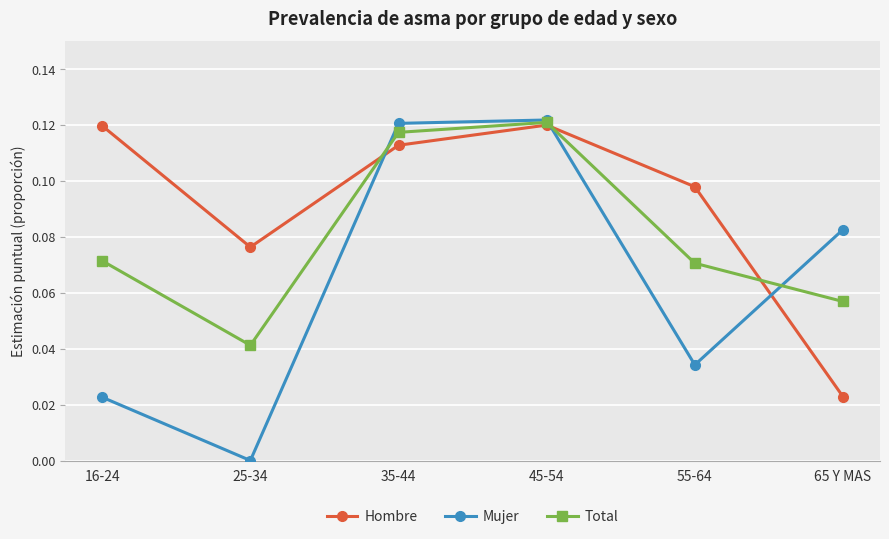

At which category is the sum across all series the highest?

45-54